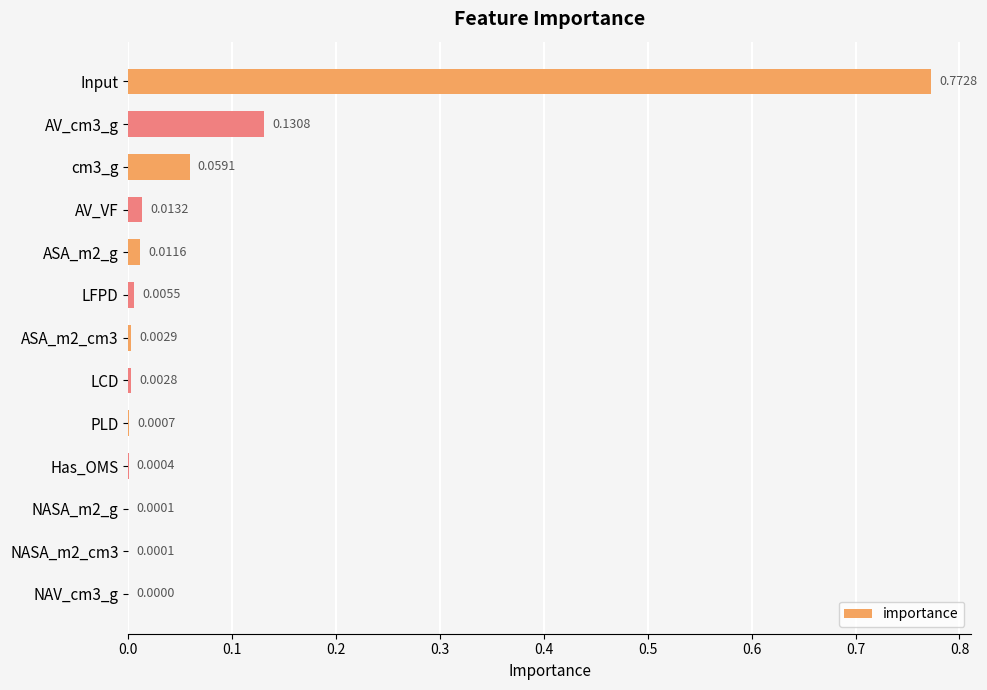

Which label corresponds to the largest value in the chart?

Input